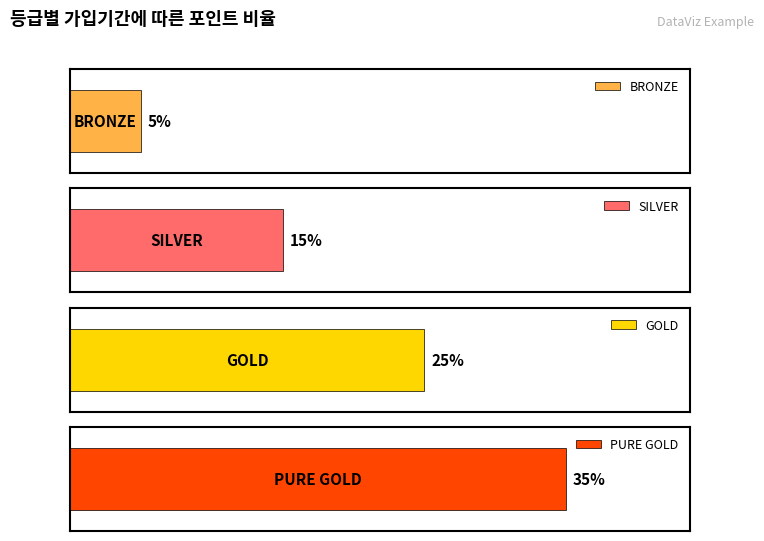

Between 10 and 5, which is larger?

10